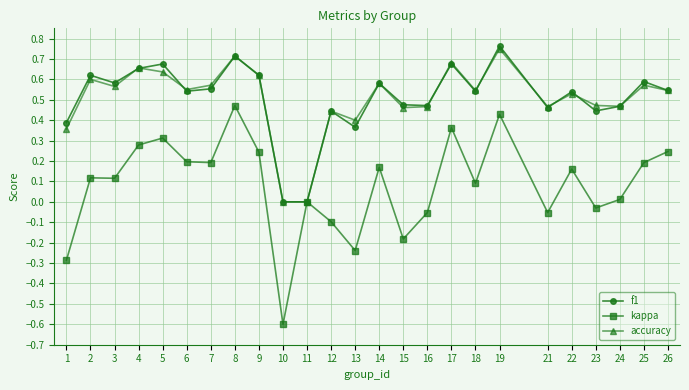

Which series changed the most between 4 and 21?

kappa